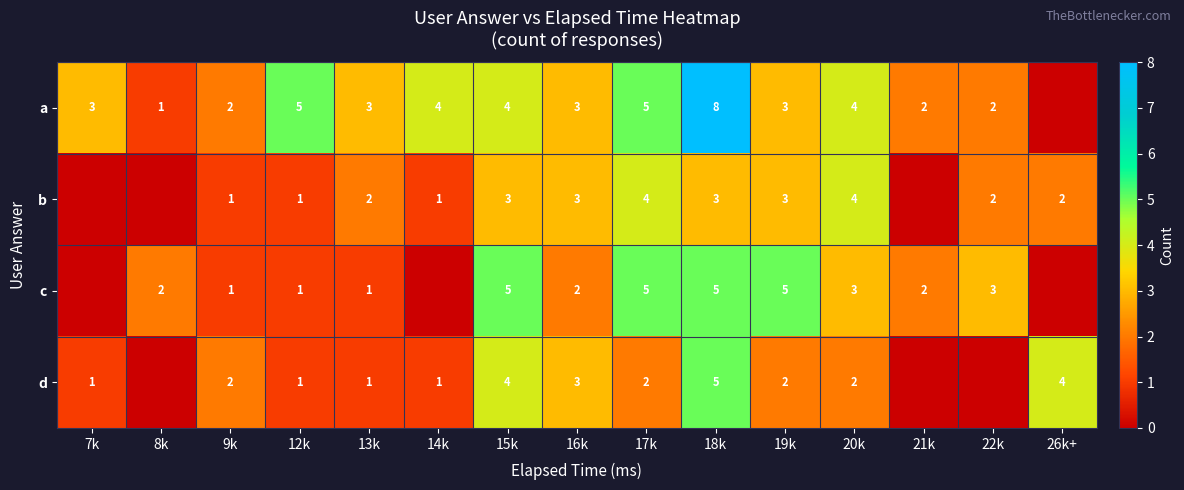

The value of a at 7k is 2. True or false?

False